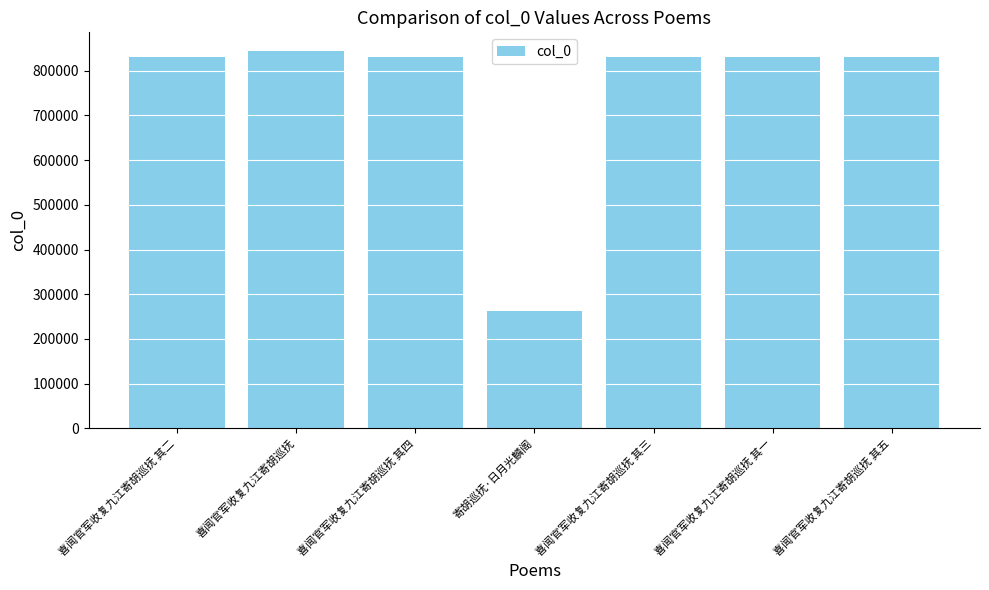

How many values are below 830625?

3